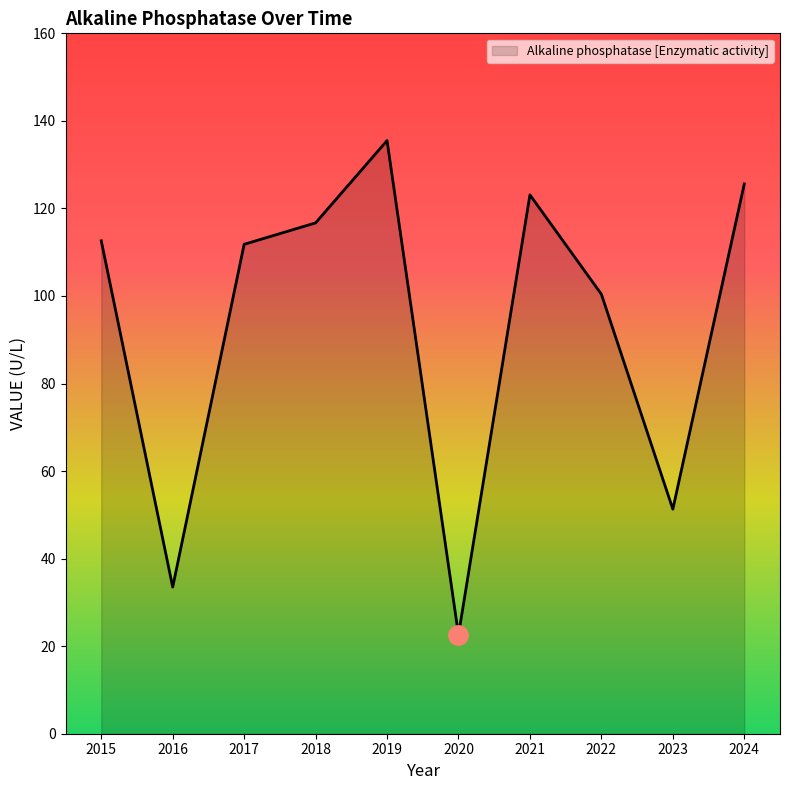

Between 2018 and 2021, which is larger?

2021